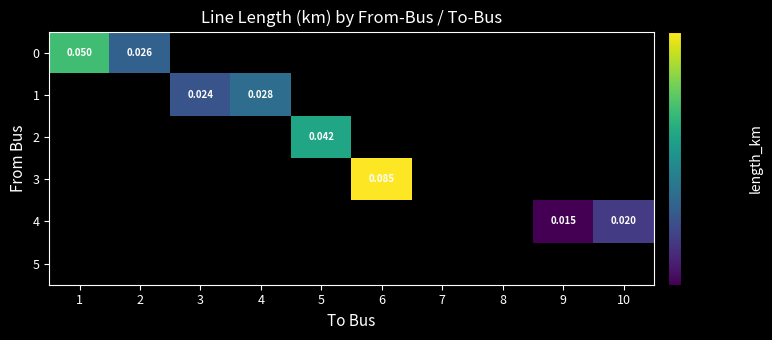

At 10, list the series in order from largest to smallest.

4, 0, 1, 2, 3, 5